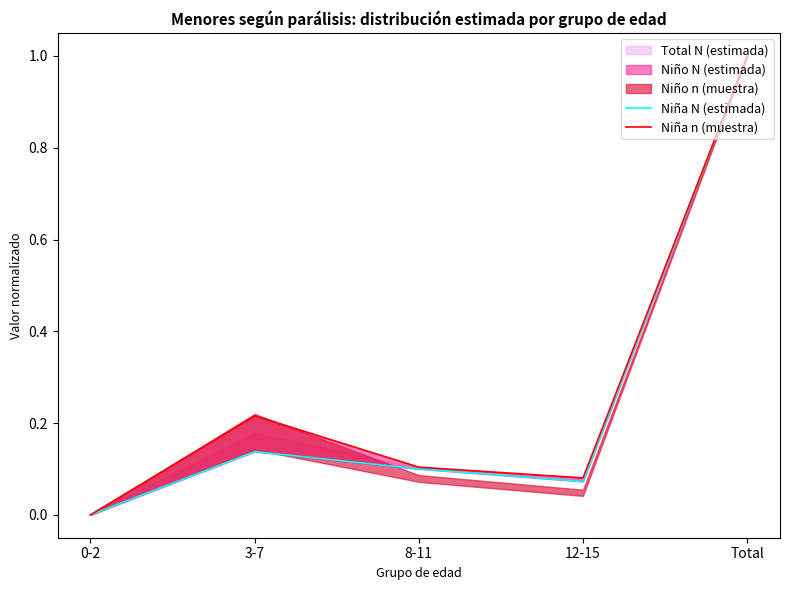

What is the total value across all series at 8-11?

0.2